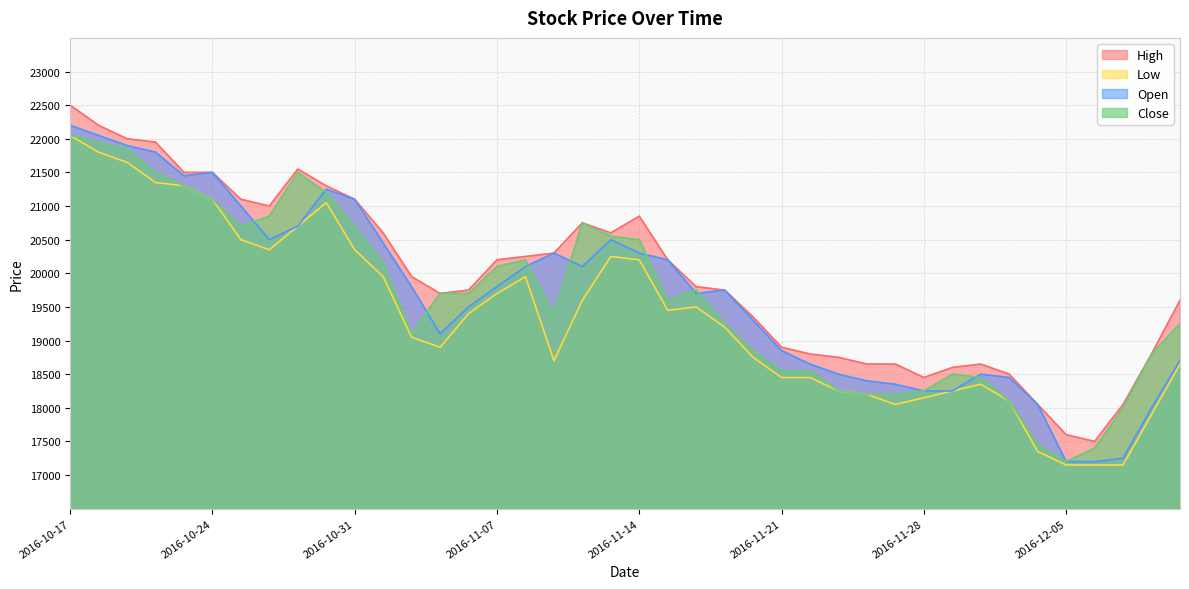

What value does the Low series have at 2016-10-27, to the nearest 100?

20700